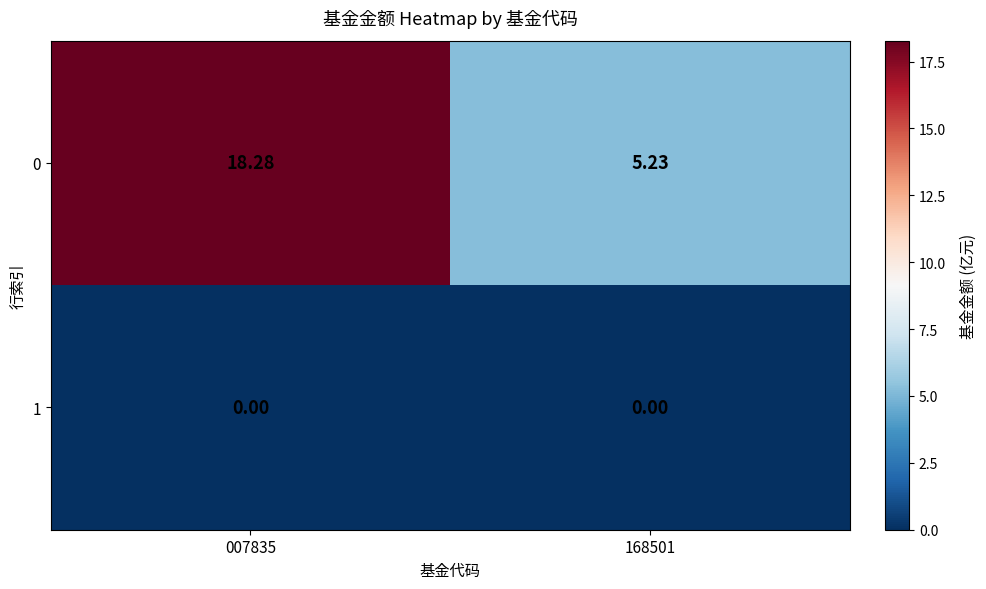

Is the value of 1 at 007835 greater than the value of 0 at 007835?

No